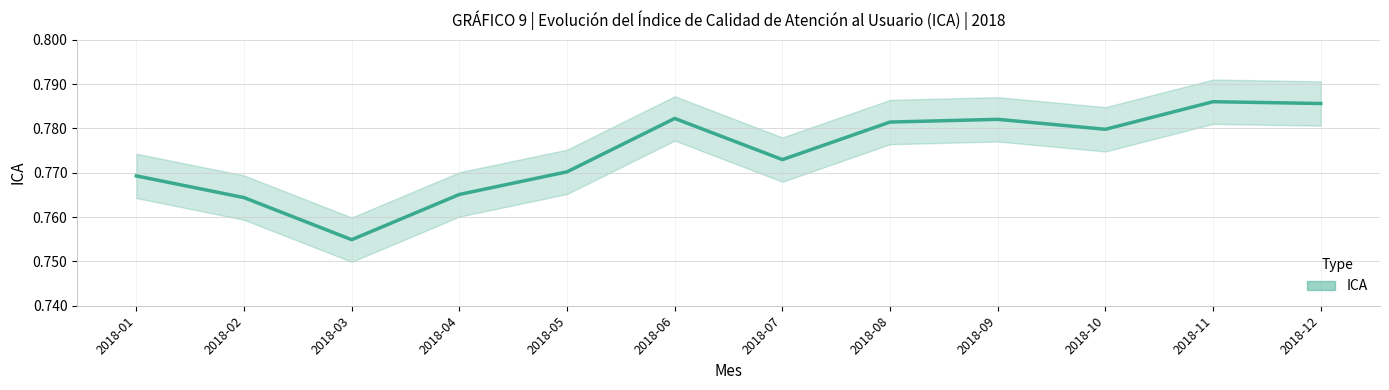

List the labels in order of value, largest first.

2018-11, 2018-12, 2018-06, 2018-09, 2018-08, 2018-10, 2018-07, 2018-05, 2018-01, 2018-04, 2018-02, 2018-03